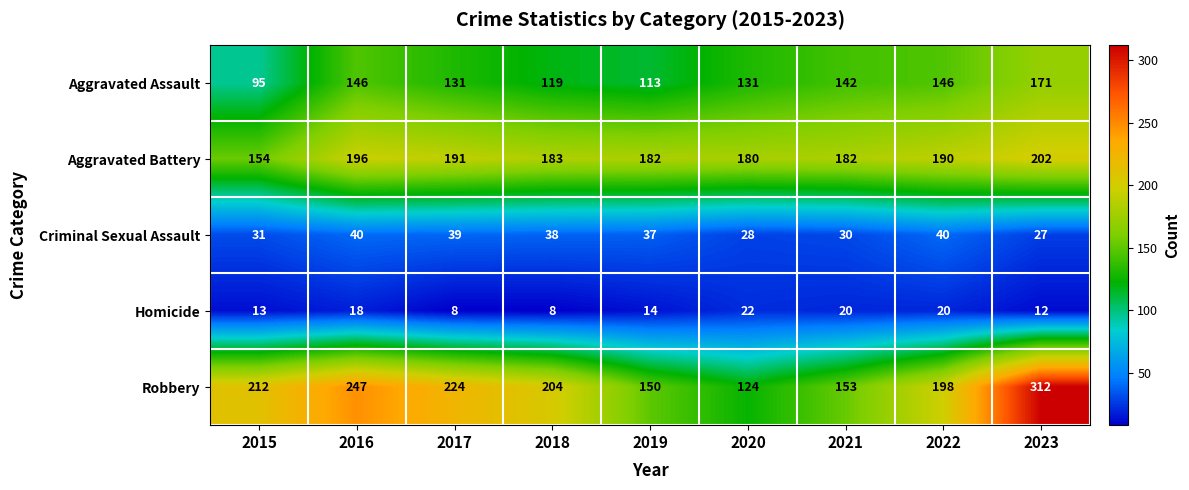

What is the maximum value shown in the chart?

312